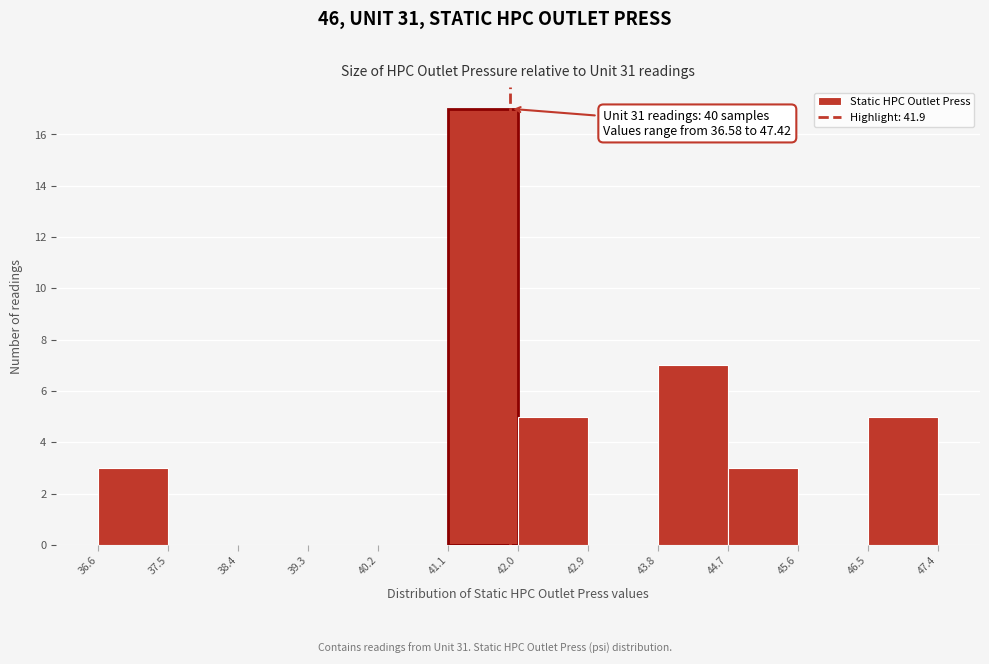

Over which range of the x-axis is the bar tallest?

41.1 to 42.0